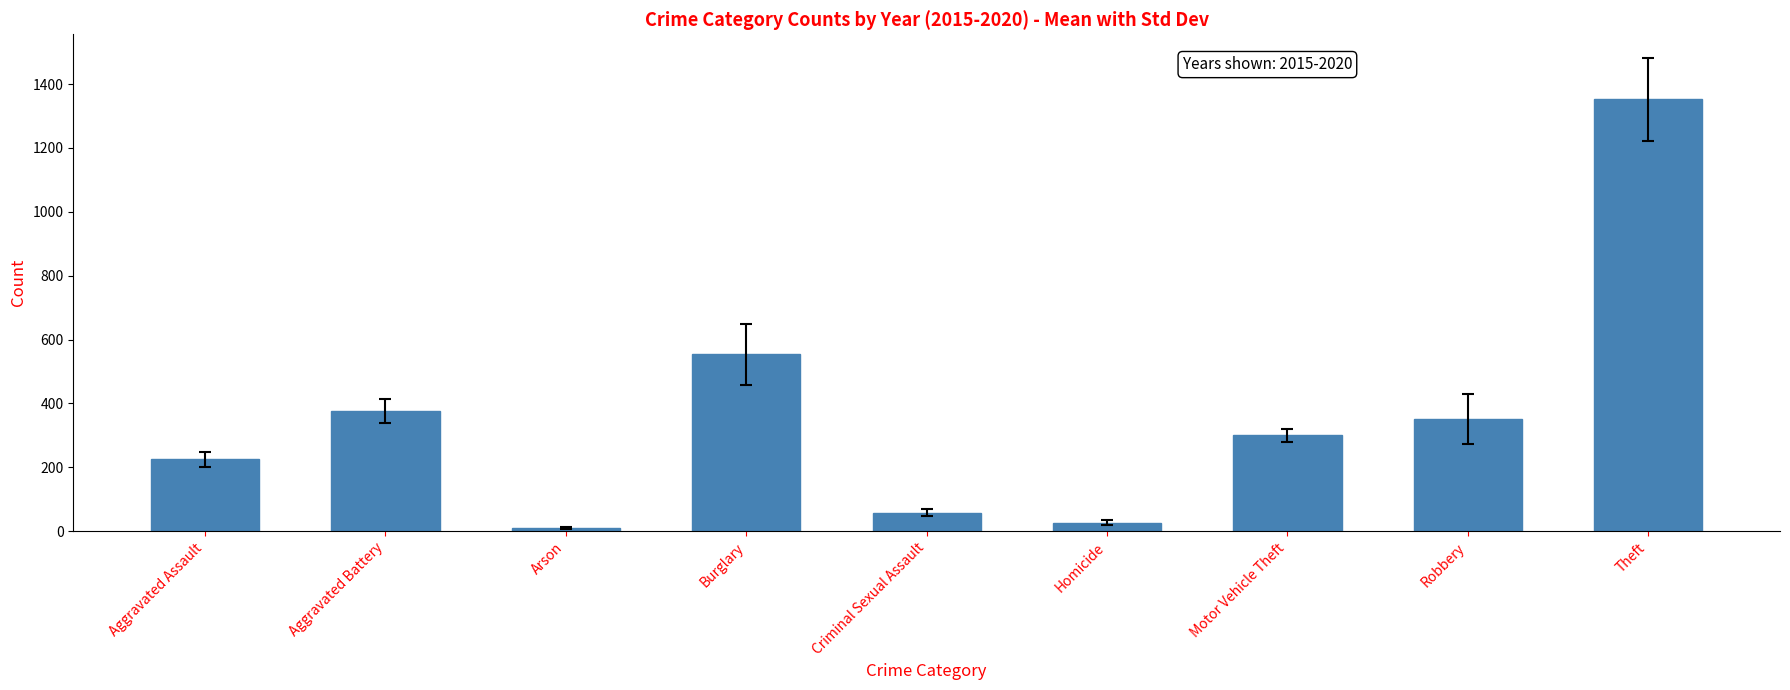

Which has a higher value, Robbery or Aggravated Assault?

Robbery